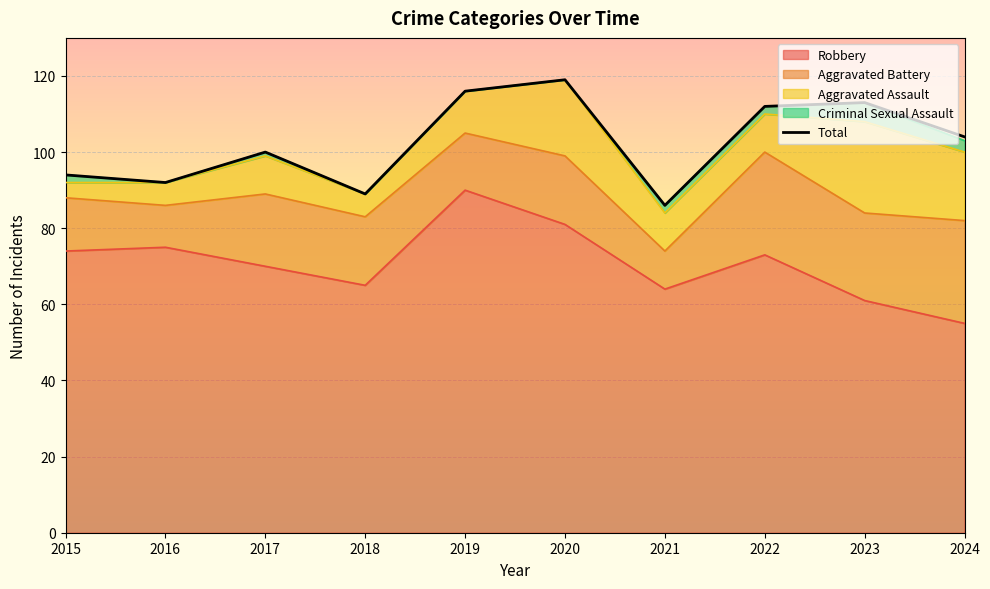

Reading left to right, list all the values displayed in this chart.

94	92	100	89	116	119	86	112	113	104